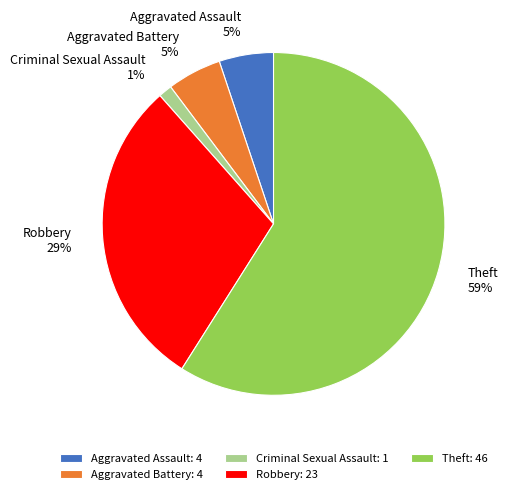

Is there a majority slice in this chart?

Yes